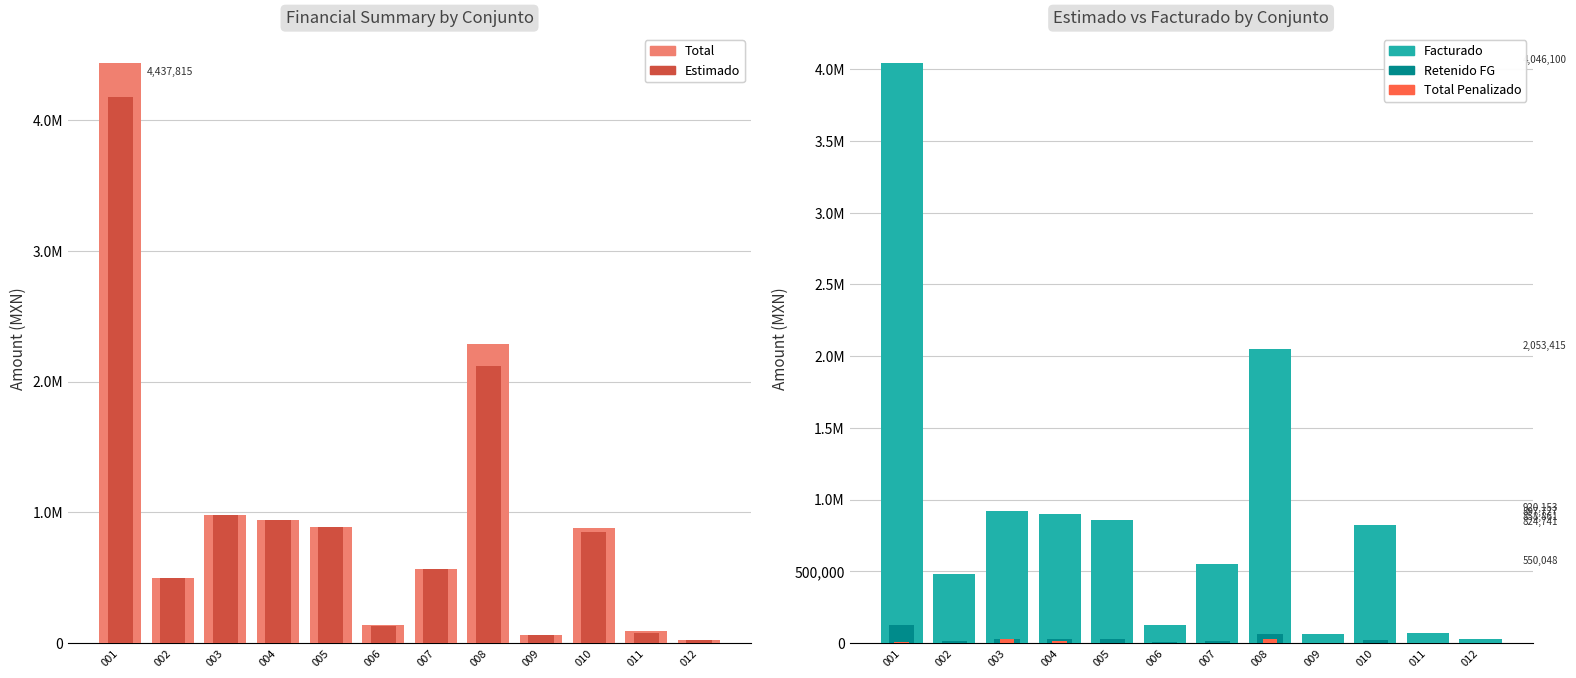

Reading left to right, transcribe all the data shown in this chart.

Total: 4437815.1	496898.8	980307.0	940598.5	885421.2	136576.5	567059.5	2287485.0	62304.3	878546.2	94436.8	25099.6
Estimado: 4178292.0	496898.8	980307.0	940598.5	885421.2	129433.2	567059.5	2121157.9	62304.3	847874.7	74671.5	25099.6
Facturado: 4046100.5	481991.8	920153.4	897727.0	858860.6	125755.1	550047.7	2053414.9	60435.1	824740.7	72431.4	24346.6
Retenido FG: 125348.8	14907.0	28632.9	28218.0	26562.7	3878.1	17010.8	61980.1	1869.1	23134.0	2240.2	753.0
Total Penalizado: 5898.9	0.0	27173.9	12632.4	0.0	0.0	0.0	27550.1	1334.3	0.0	0.0	0.0